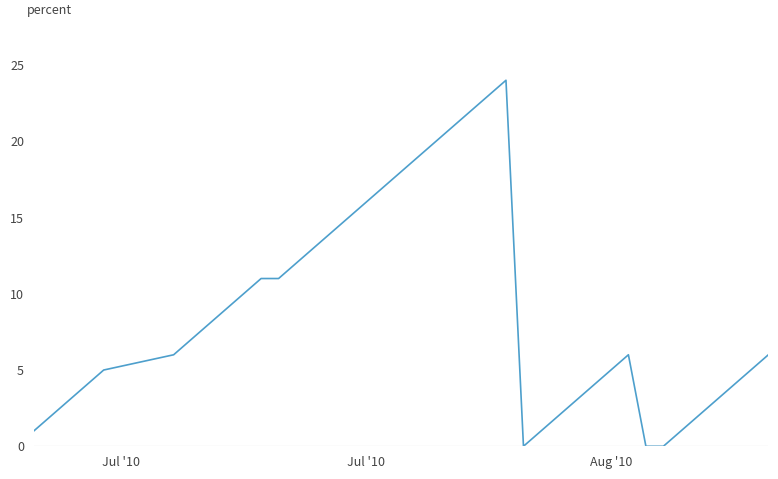

What is the greatest value displayed?

24